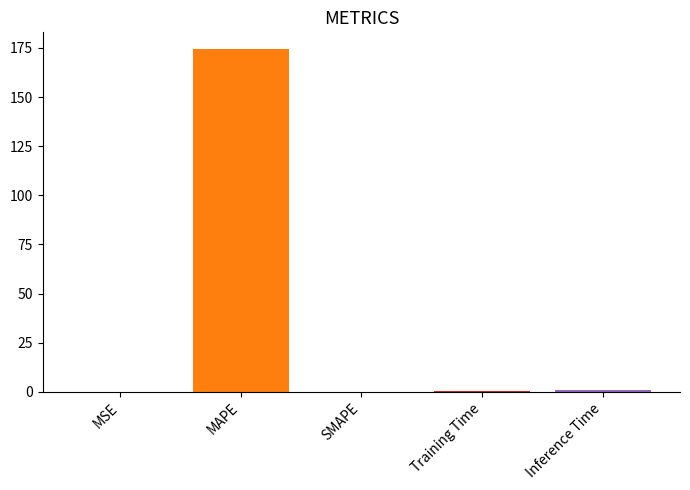

Reading left to right, list all the values displayed in this chart.

0.1	174.3	0.0	0.3	1.1